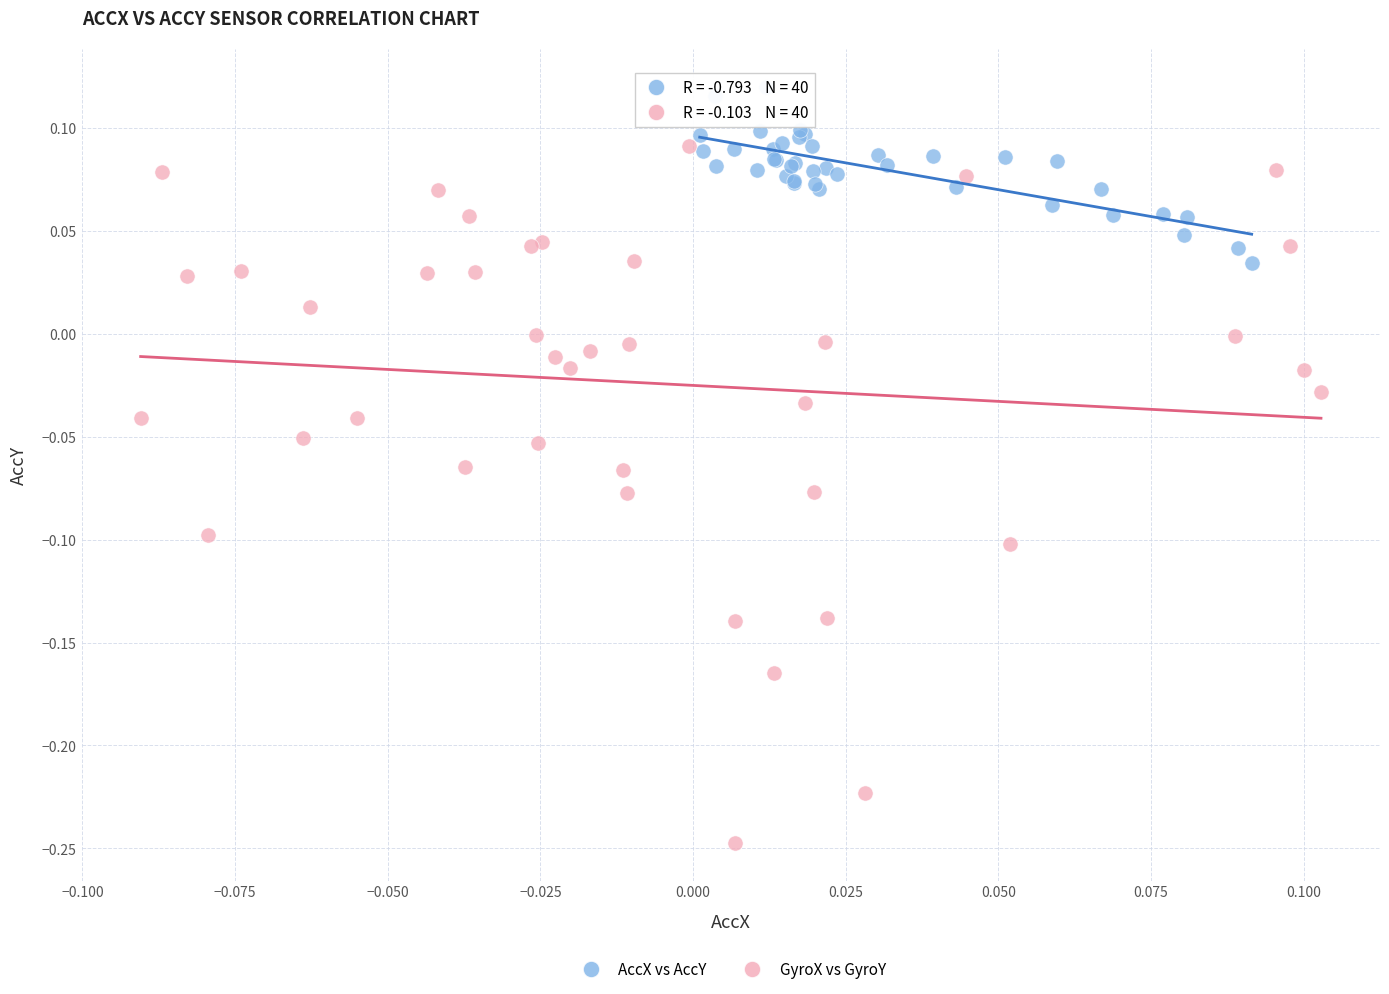

Which series has the widest spread of Y values?

GyroX vs GyroY